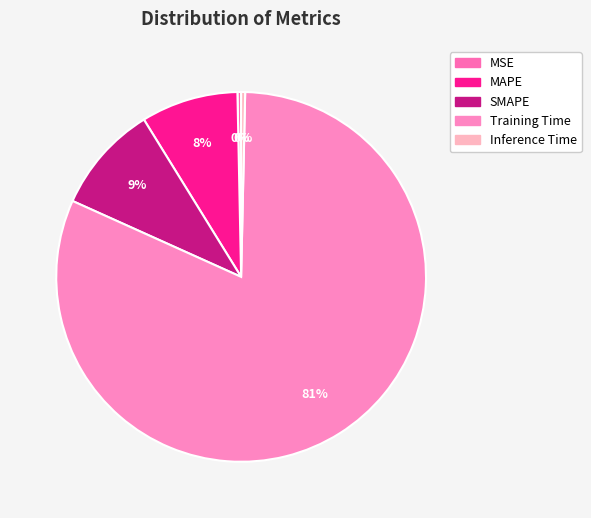

Which slice is the smallest?

MSE